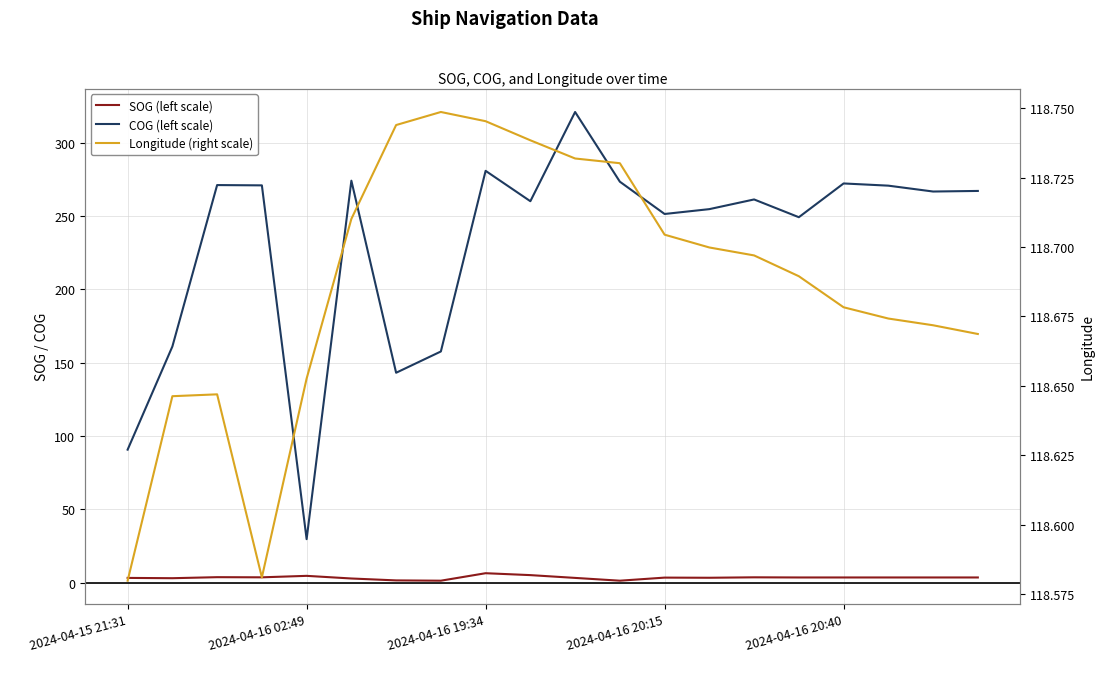

Reading left to right, what are all the values shown in this chart?

SOG (left scale): 3.3	3.1	3.8	3.7	4.7	2.9	1.6	1.4	6.5	5.2	3.3	1.4	3.5	3.4	3.7	3.6	3.6	3.6	3.6	3.6
COG (left scale): 90.7	161.0	271.0	270.8	29.7	274.0	143.1	157.6	280.7	260.0	320.8	273.3	251.3	254.6	261.2	249.1	272.1	270.6	266.6	267.0
Longitude (right scale): 118.6	118.6	118.6	118.6	118.7	118.7	118.7	118.7	118.7	118.7	118.7	118.7	118.7	118.7	118.7	118.7	118.7	118.7	118.7	118.7